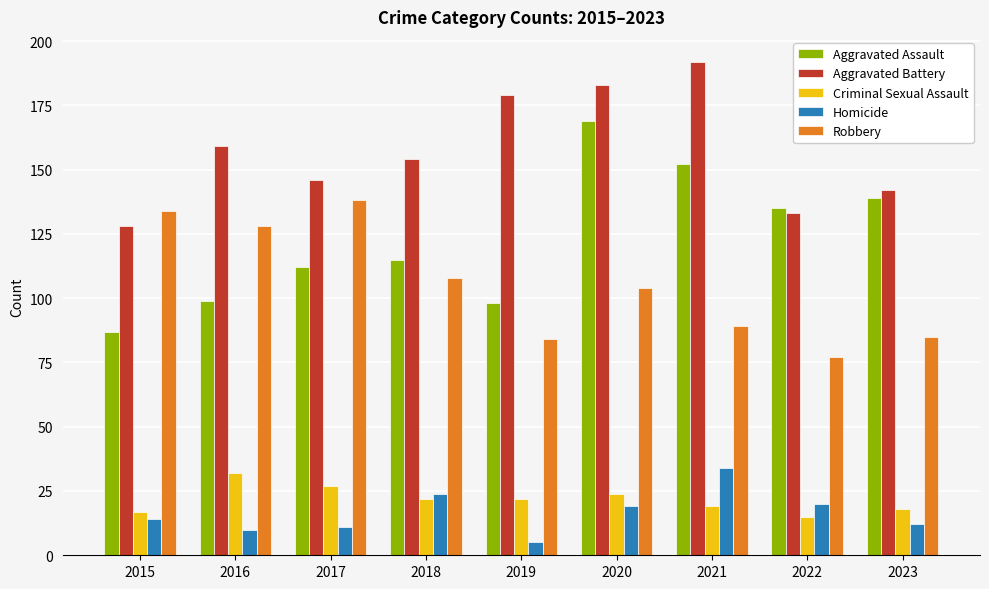

Reading right to left, transcribe all the data shown in this chart.

Aggravated Assault: 139	135	152	169	98	115	112	99	87
Aggravated Battery: 142	133	192	183	179	154	146	159	128
Criminal Sexual Assault: 18	15	19	24	22	22	27	32	17
Homicide: 12	20	34	19	5	24	11	10	14
Robbery: 85	77	89	104	84	108	138	128	134